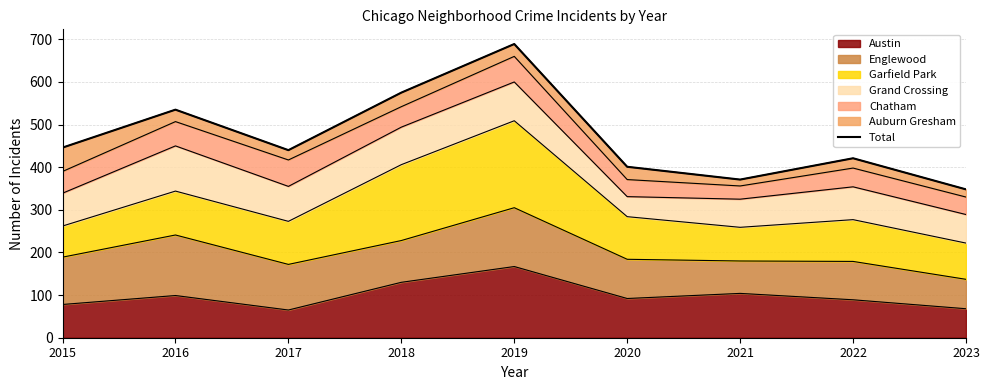

What is the difference between the second highest and minimum values?

227